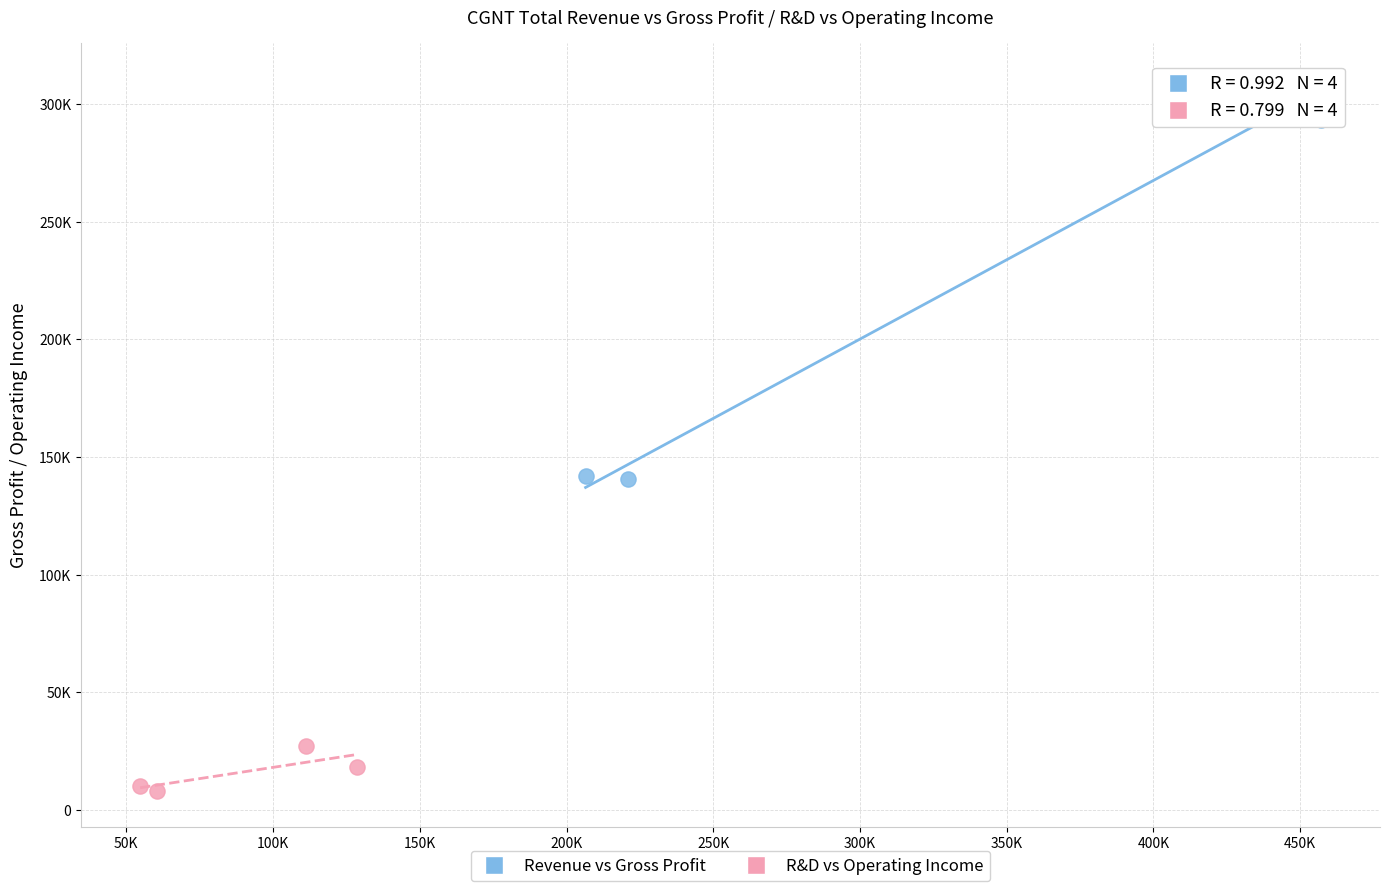

Which series has the largest Y range (max minus min)?

Revenue vs Gross Profit